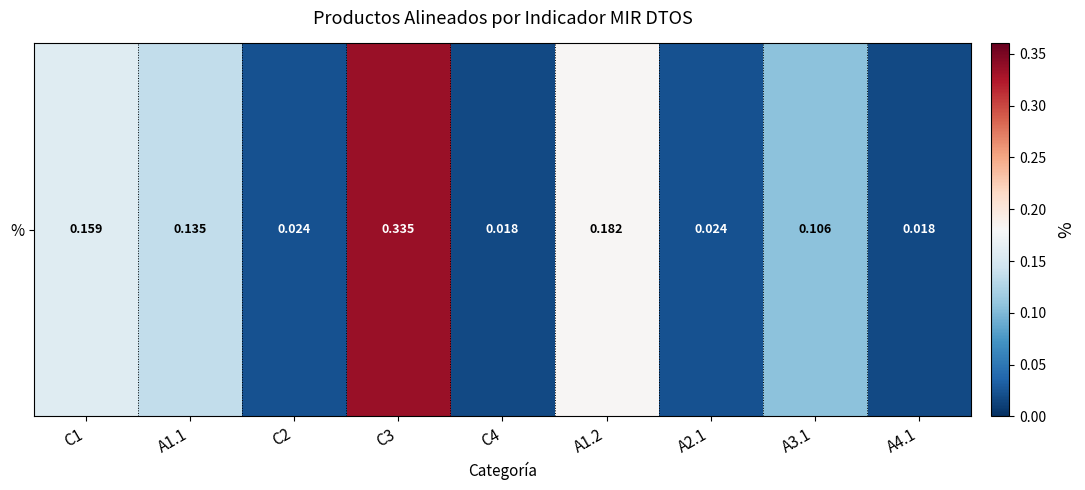

The value at C4 is 0.0. True or false?

True